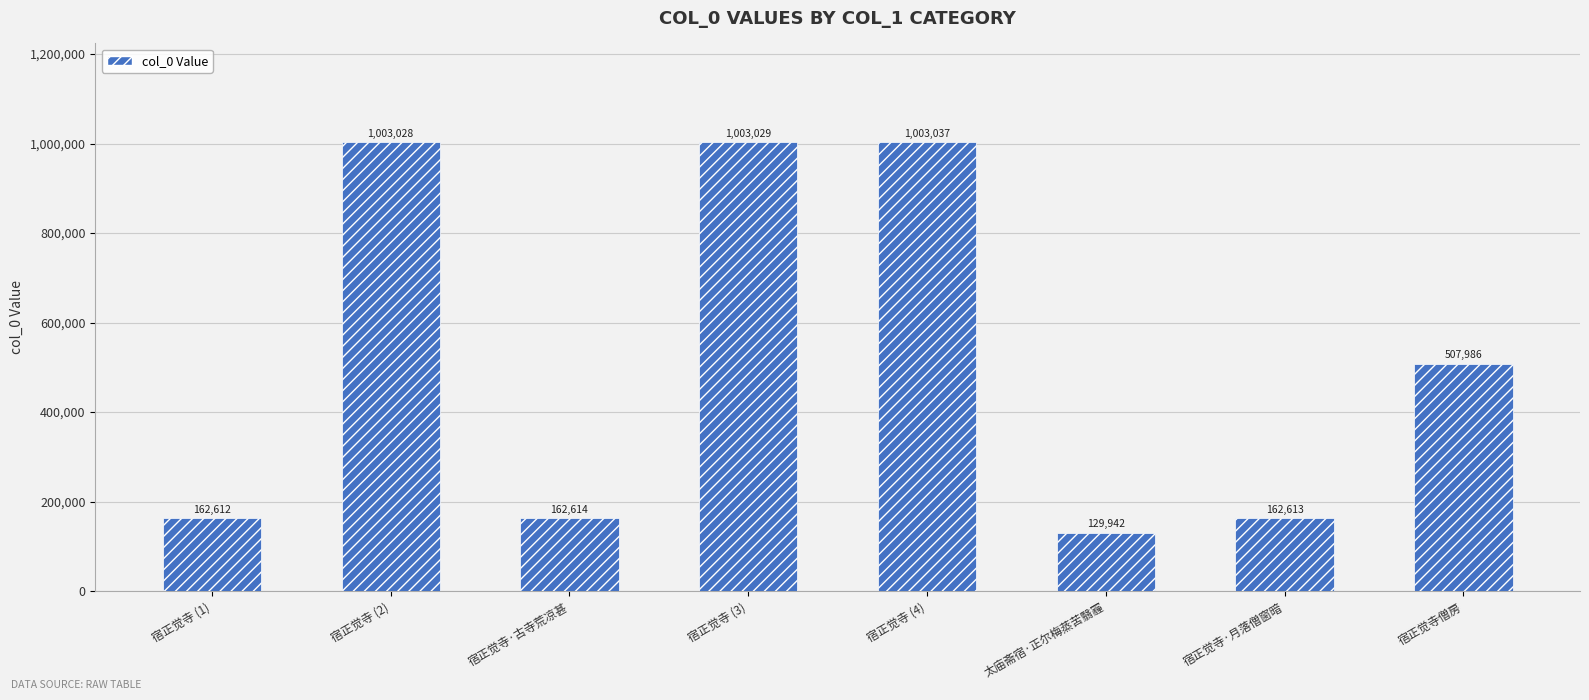

Reading left to right, transcribe all the data shown in this chart.

162612	1003028	162614	1003029	1003037	129942	162613	507986